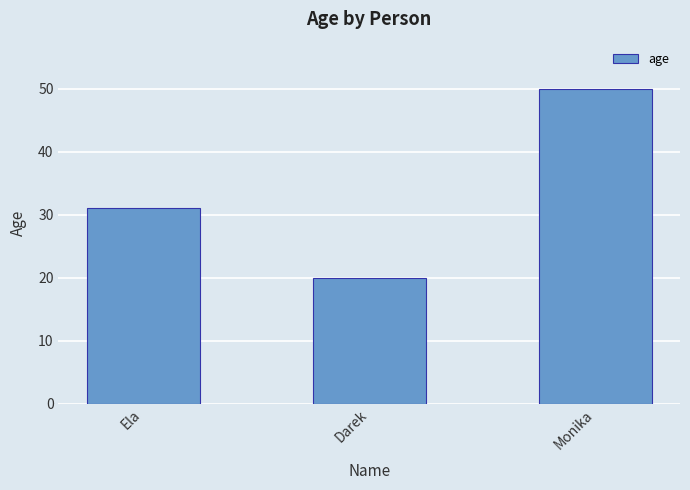

What is the change in value from Ela to Monika?

+19